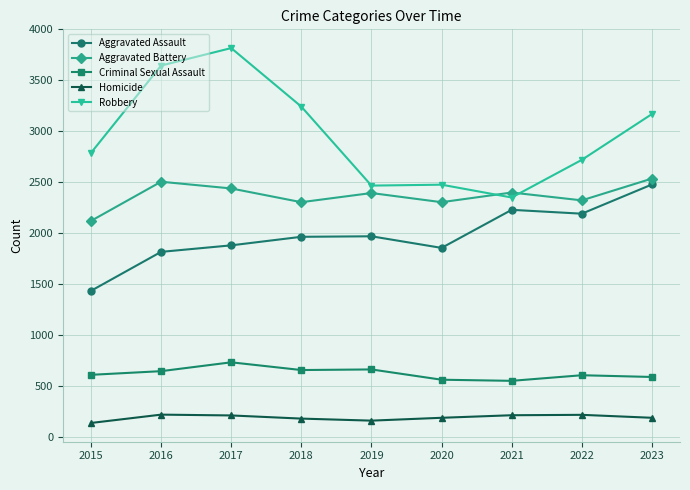

What is the difference between the maximum and minimum values in the Criminal Sexual Assault series?

182